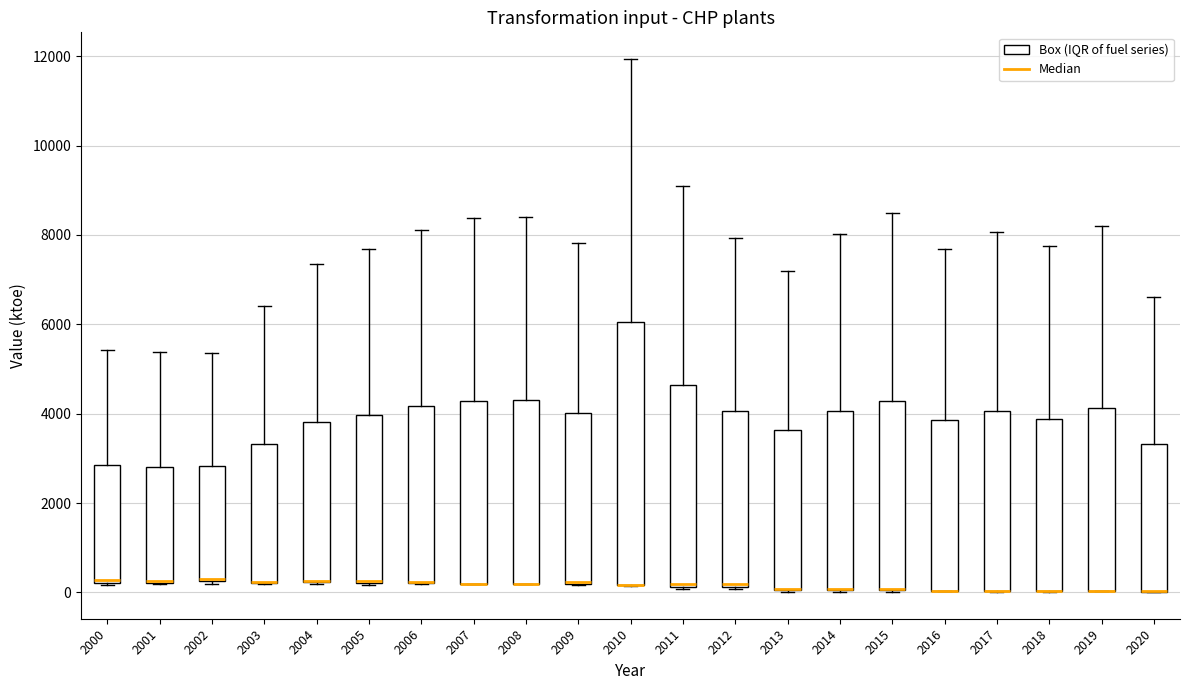

Reading left to right, read every box against the y-axis: the position of its median line, the range the box covers, and the ends of its whiskers. The values are not printed on the chart, so give them approximately, as read against the axis.

2000: median 200, box 200 to 2800, whiskers 200 to 5400
2001: median 200 (drawn on the box's lower edge), box 200 to 2800, whiskers 200 to 5400
2002: median 400, box 200 to 2800, whiskers 200 to 5400
2003: median 200 (drawn on the box's lower edge), box 200 to 3400, whiskers 200 to 6400
2004: median 200 (drawn on the box's lower edge), box 200 to 3800, whiskers 200 to 7400
2005: median 200, box 200 to 4000, whiskers 200 to 7600
2006: median 200 (drawn on the box's lower edge), box 200 to 4200, whiskers 200 to 8200
2007: median 200 (drawn on the box's lower edge), box 200 to 4200, whiskers 200 to 8400
2008: median 200 (drawn on the box's lower edge), box 200 to 4200, whiskers 200 to 8400
2009: median 200 (drawn on the box's lower edge), box 200 to 4000, whiskers 200 to 7800
2010: median 200 (drawn on the box's lower edge), box 200 to 6000, whiskers 200 to 12000
2011: median 200 (drawn on the box's lower edge), box 200 to 4600, whiskers 0 to 9000
2012: median 200 (drawn on the box's lower edge), box 200 to 4000, whiskers 0 to 8000
2013: median 0 (drawn on the box's lower edge), box 0 to 3600, whiskers 0 to 7200
2014: median 0 (drawn on the box's lower edge), box 0 to 4000, whiskers 0 to 8000
2015: median 0 (drawn on the box's lower edge), box 0 to 4200, whiskers 0 to 8600
2016: median 0 (drawn on the box's lower edge), box 0 to 3800, whiskers 0 to 7600
2017: median 0 (drawn on the box's lower edge), box 0 to 4000, whiskers 0 to 8000
2018: median 0 (drawn on the box's lower edge), box 0 to 3800, whiskers 0 to 7800
2019: median 0 (drawn on the box's lower edge), box 0 to 4200, whiskers 0 to 8200
2020: median 0 (drawn on the box's lower edge), box 0 to 3400, whiskers 0 to 6600